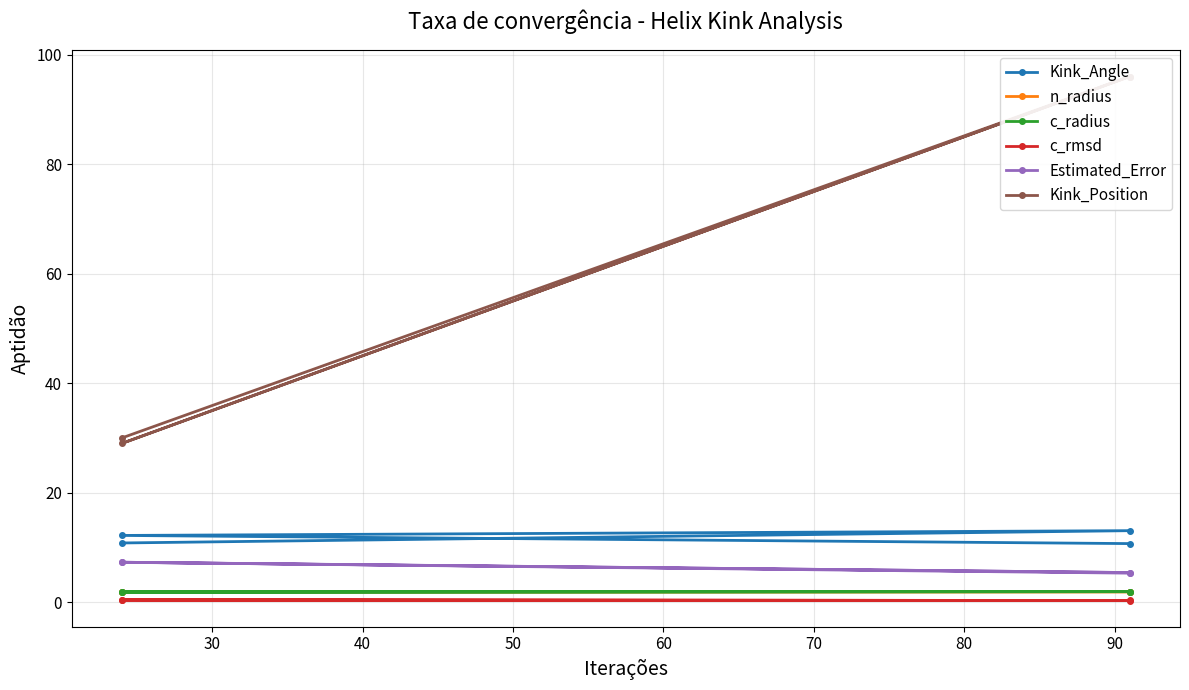

What is the value of the Kink_Angle point at the 4th from the left?

10.7